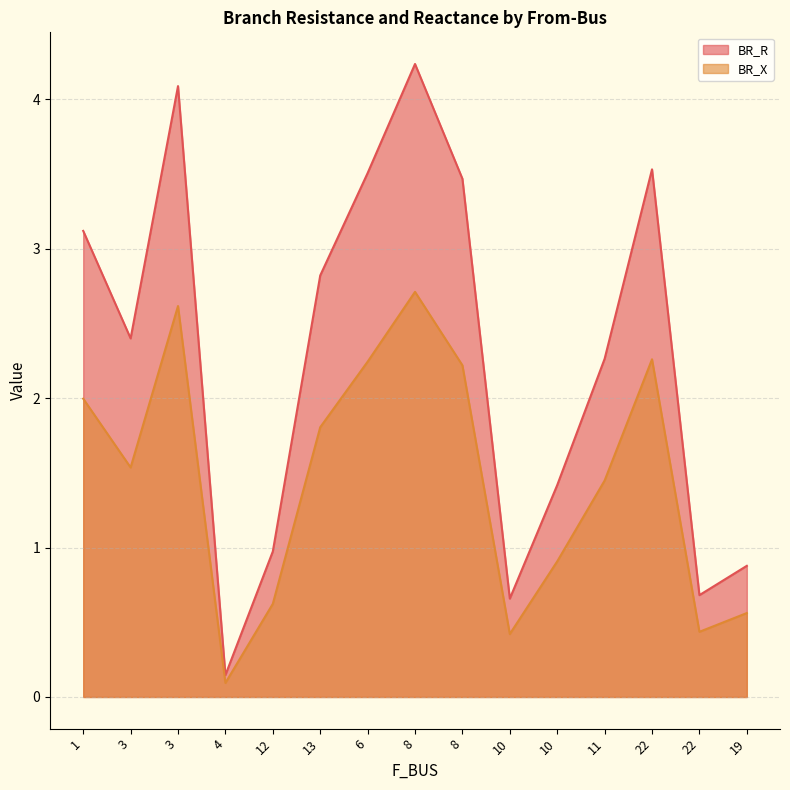

Which category has the lowest value across all series?

4